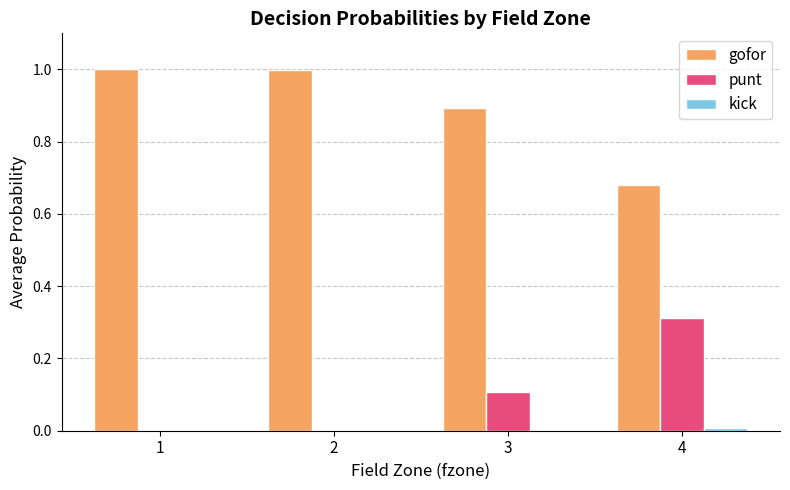

How many groups of bars are there?

4